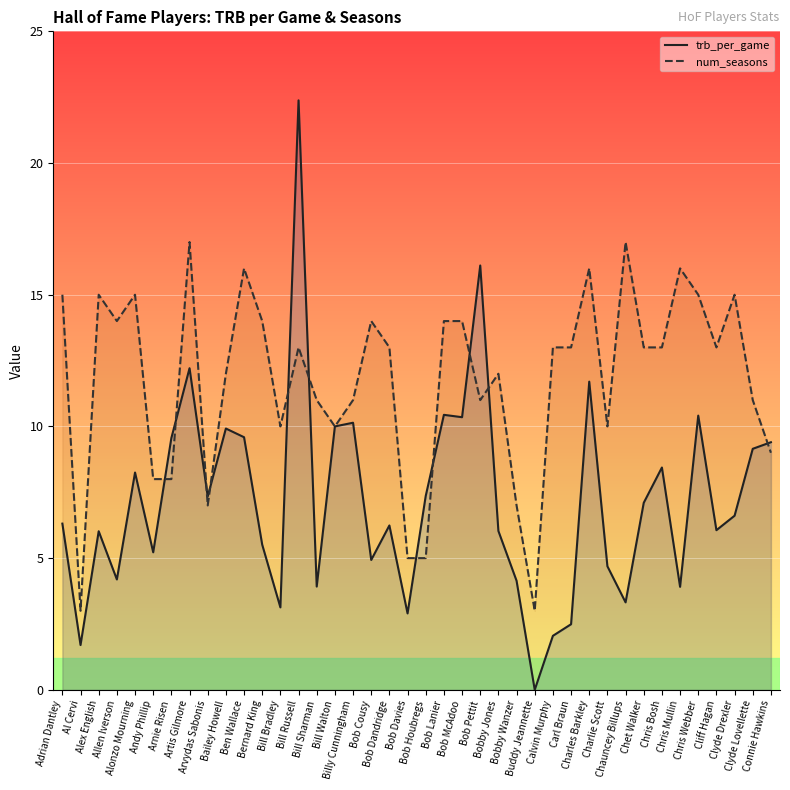

Where is trb_per_game nearest to the value 11?

Bob Lanier